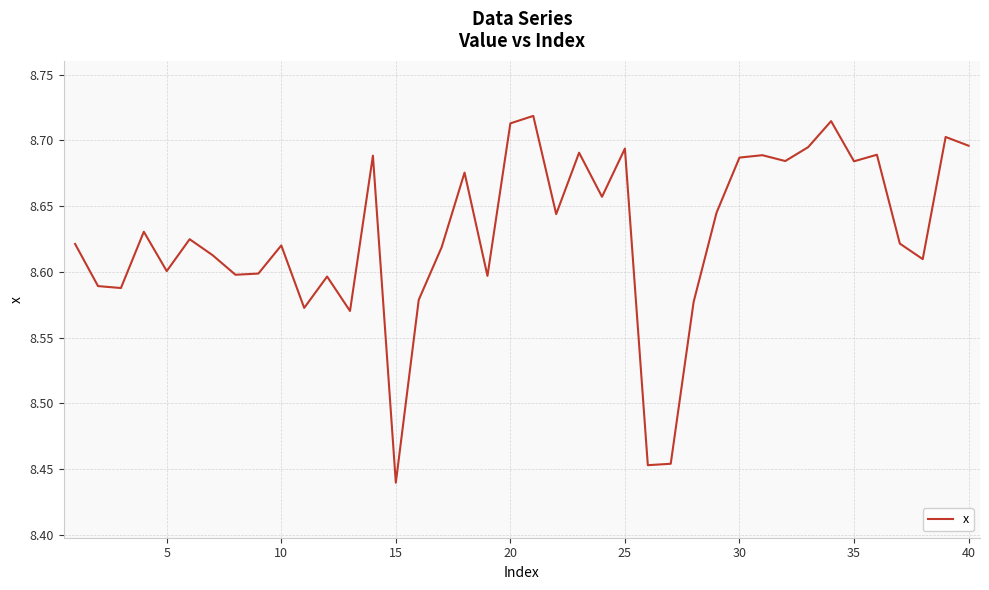

True or false: the data has more than 1 interior local peaks.

True